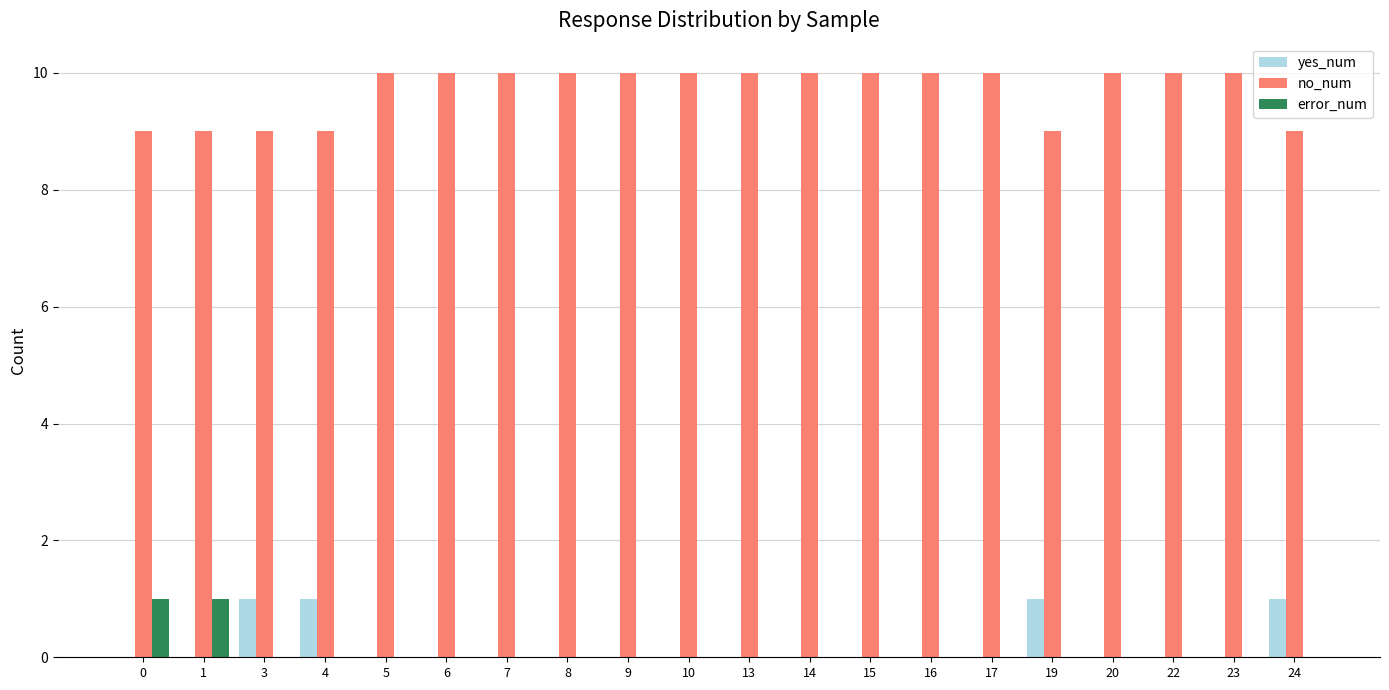

Reading right to left, transcribe all the data shown in this chart.

yes_num: 24=1	23=0	22=0	20=0	19=1	17=0	16=0	15=0	14=0	13=0	10=0	9=0	8=0	7=0	6=0	5=0	4=1	3=1	1=0	0=0
no_num: 24=9	23=10	22=10	20=10	19=9	17=10	16=10	15=10	14=10	13=10	10=10	9=10	8=10	7=10	6=10	5=10	4=9	3=9	1=9	0=9
error_num: 24=0	23=0	22=0	20=0	19=0	17=0	16=0	15=0	14=0	13=0	10=0	9=0	8=0	7=0	6=0	5=0	4=0	3=0	1=1	0=1